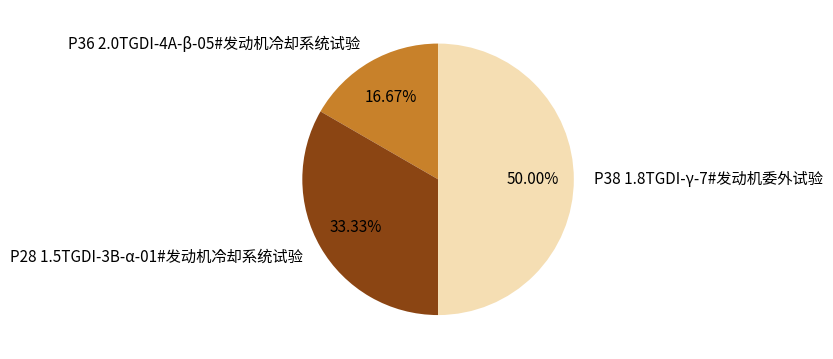

Does P36 2.0TGDI-4A-β-05#发动机冷却系统试验 account for over 50% of the chart?

No